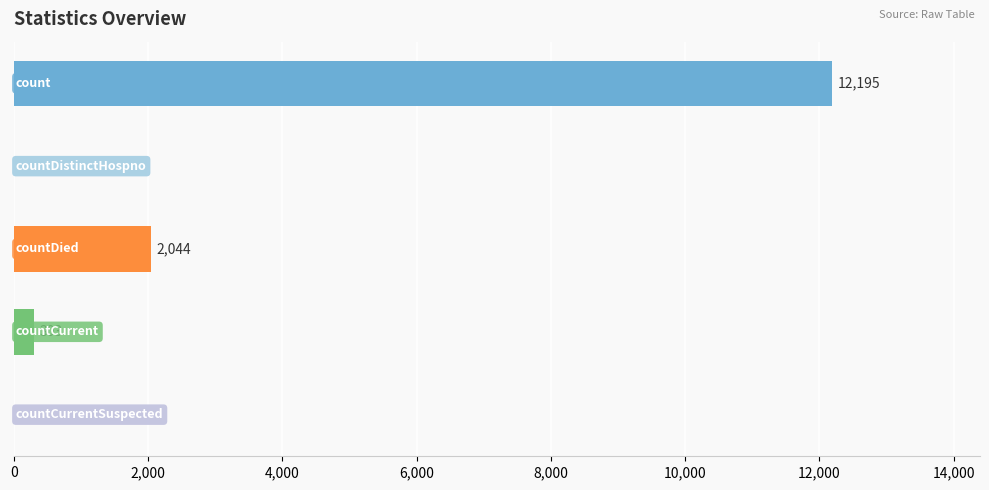

What is the sum of all values?

14542